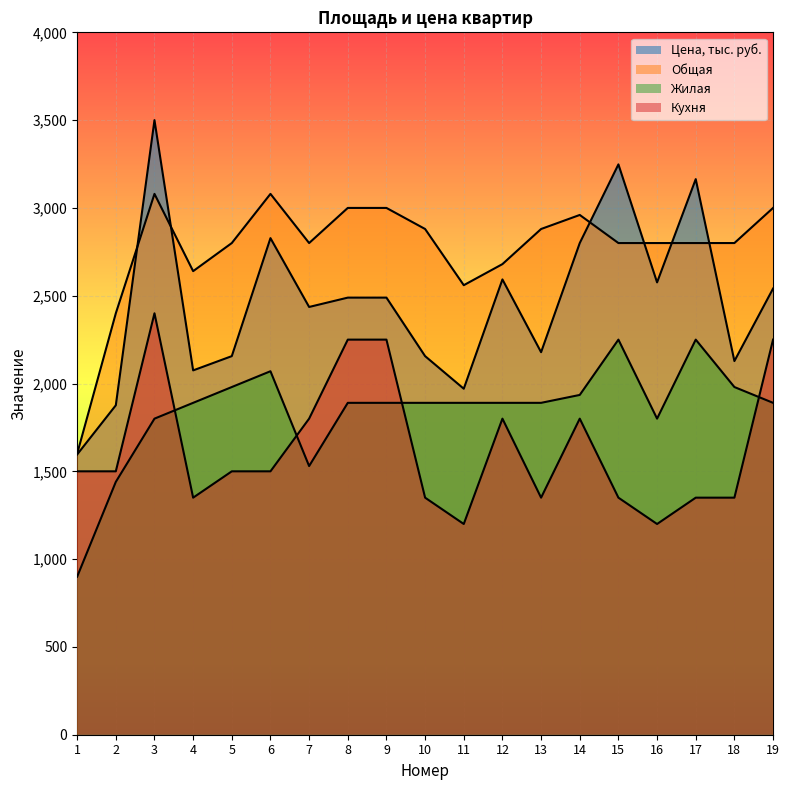

What is the value of the Общая point at the 13th from the left?

2880.0